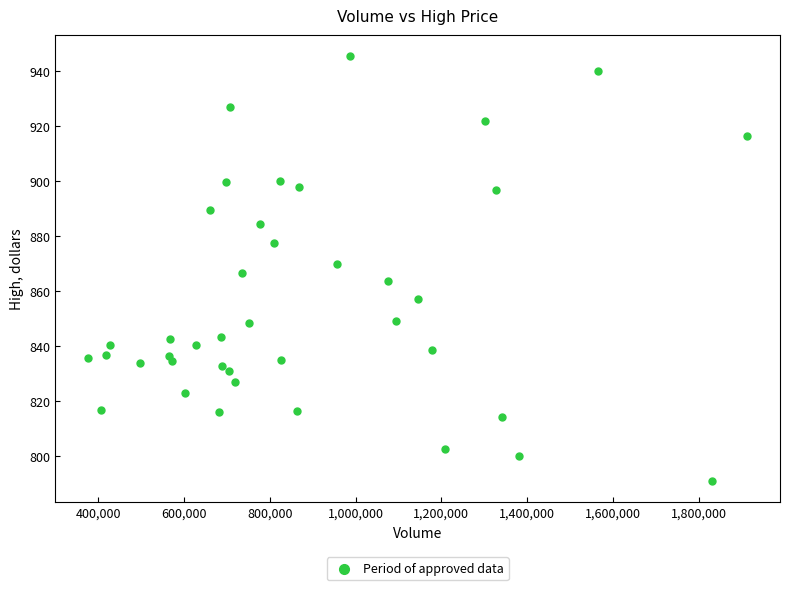

What is the range of Y values (max minus min)?

154.5